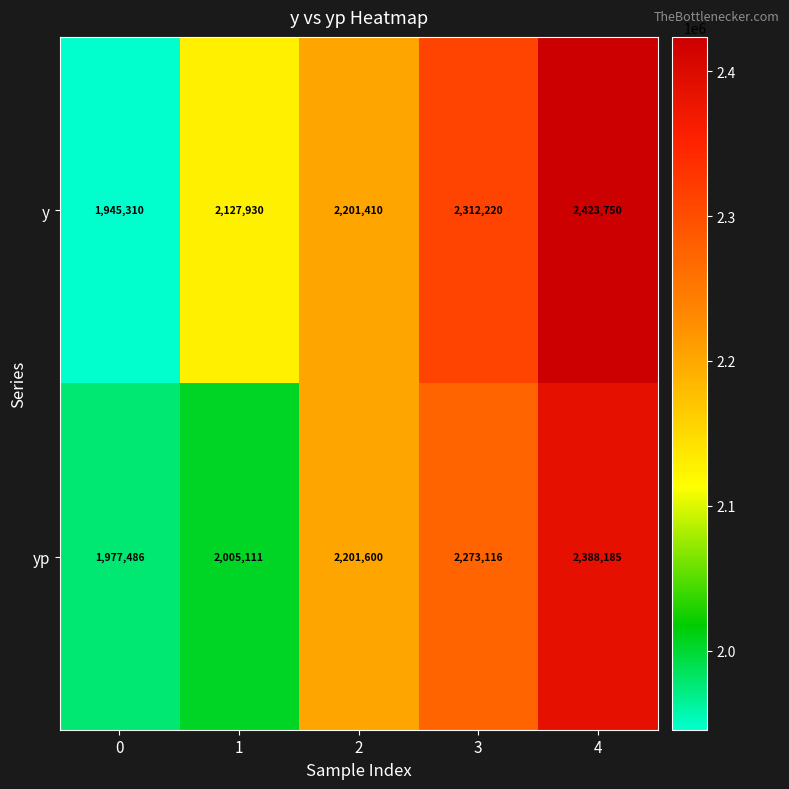

What is the minimum value shown in the chart?

1945310